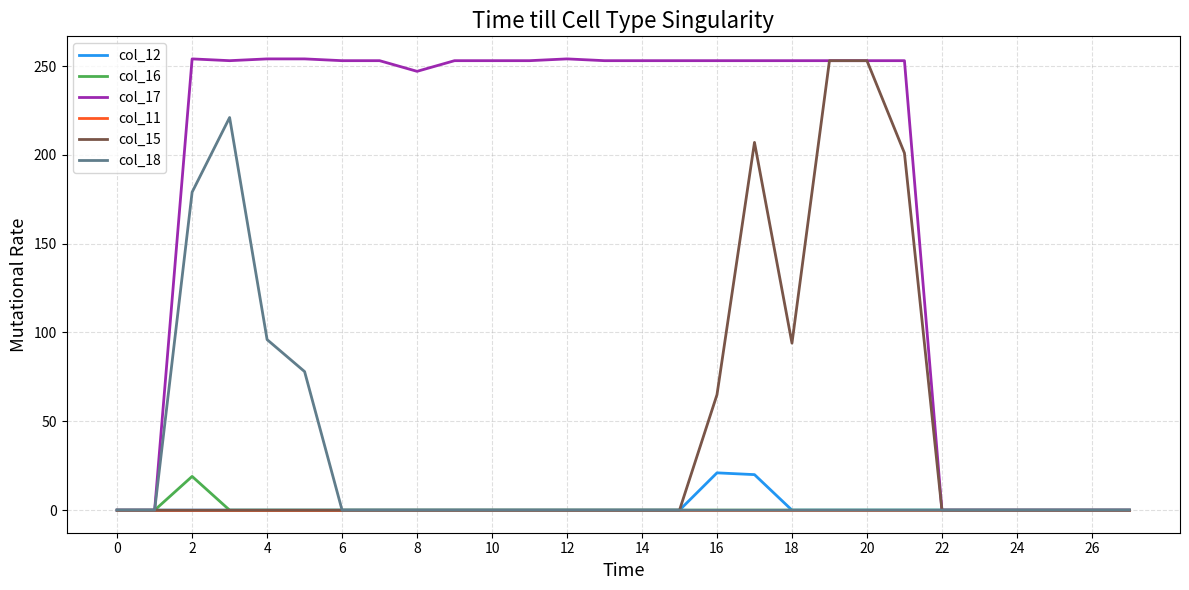

Which series has the largest total across all categories?

col_17